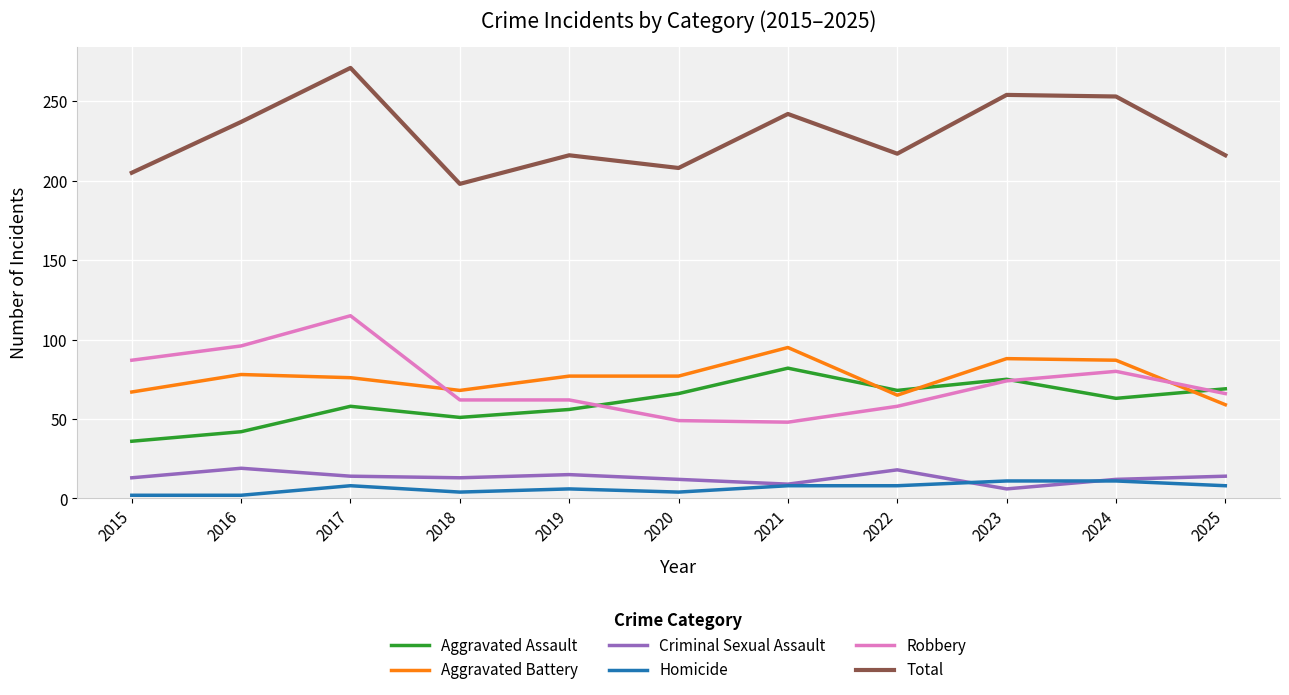

Which series changed the most between 2015 and 2023?

Total